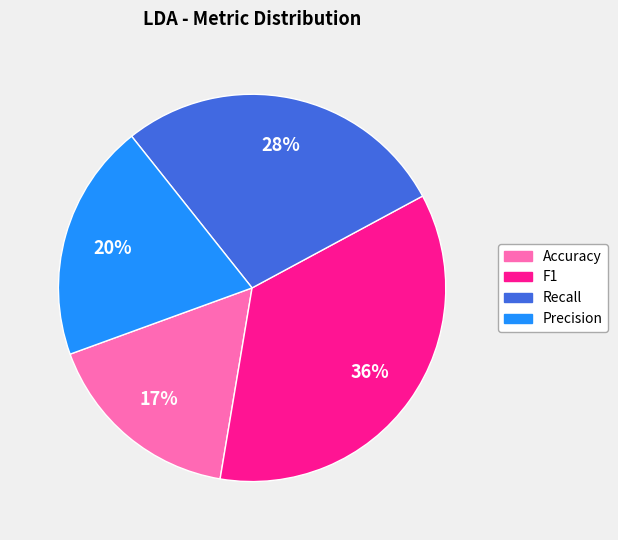

To the nearest percent, what percentage of the pie is F1?

36%